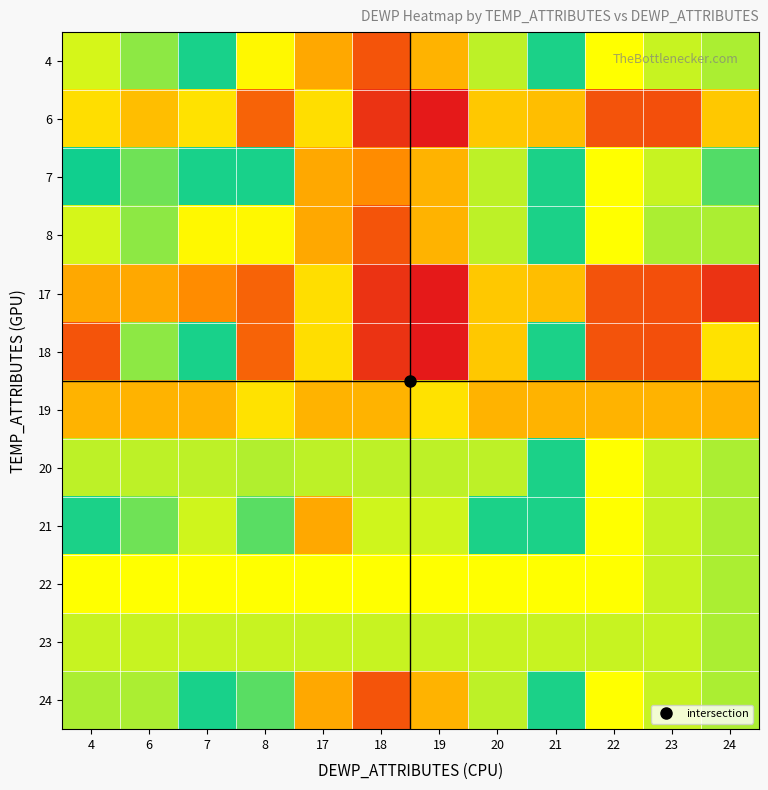

Reading left to right, extract all data points from this chart.

4: 4=57.1	6=58.1	7=59.7	8=56.3	17=54.1	18=51.5	19=54.4	20=57.4	21=60.4	22=63.6	23=62.8	24=62.4
6: 4=55.6	6=54.7	7=55.7	8=52.0	17=55.6	18=50.3	19=49.4	20=55.0	21=54.7	22=51.4	23=51.3	24=55.0
7: 4=59.8	6=61.6	7=59.7	8=59.7	17=54.1	18=53.3	19=54.4	20=57.4	21=60.4	22=63.6	23=62.8	24=61.2
8: 4=57.1	6=58.1	7=56.3	8=56.3	17=54.1	18=51.5	19=54.4	20=57.4	21=60.4	22=63.6	23=62.4	24=62.4
17: 4=54.1	6=54.1	7=53.3	8=52.0	17=55.6	18=50.3	19=49.4	20=55.0	21=54.7	22=51.4	23=51.3	24=50.3
18: 4=51.5	6=58.1	7=59.7	8=52.0	17=55.6	18=50.3	19=49.4	20=55.0	21=60.4	22=51.4	23=51.3	24=55.7
19: 4=54.4	6=54.4	7=54.4	8=55.7	17=54.4	18=54.4	19=55.7	20=54.4	21=54.4	22=54.4	23=54.4	24=54.4
20: 4=57.4	6=57.4	7=57.4	8=57.6	17=57.4	18=57.4	19=57.4	20=57.4	21=60.4	22=63.6	23=62.8	24=62.4
21: 4=60.4	6=61.6	7=62.9	8=58.8	17=54.1	18=62.9	19=62.9	20=60.4	21=60.4	22=63.6	23=62.8	24=62.4
22: 4=63.6	6=63.6	7=63.6	8=63.6	17=63.6	18=63.6	19=63.6	20=63.6	21=63.6	22=63.6	23=62.8	24=62.4
23: 4=62.8	6=62.8	7=62.8	8=62.8	17=62.8	18=62.8	19=62.8	20=62.8	21=62.8	22=62.8	23=62.8	24=62.4
24: 4=62.4	6=62.4	7=59.7	8=58.8	17=54.1	18=51.5	19=54.4	20=57.4	21=60.4	22=63.6	23=62.8	24=62.4